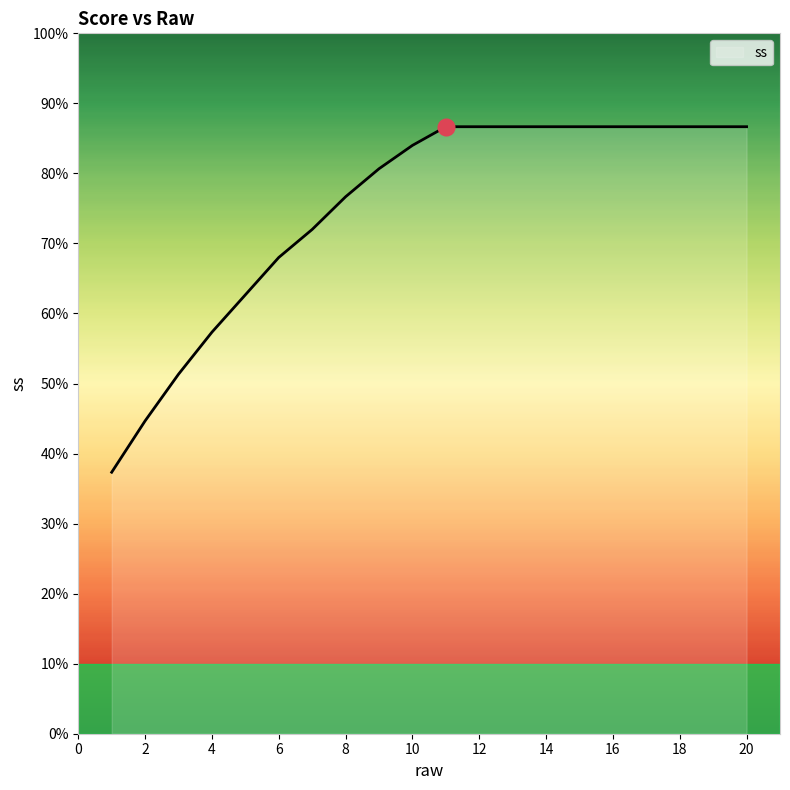

Does the chart have visible grid lines?

No